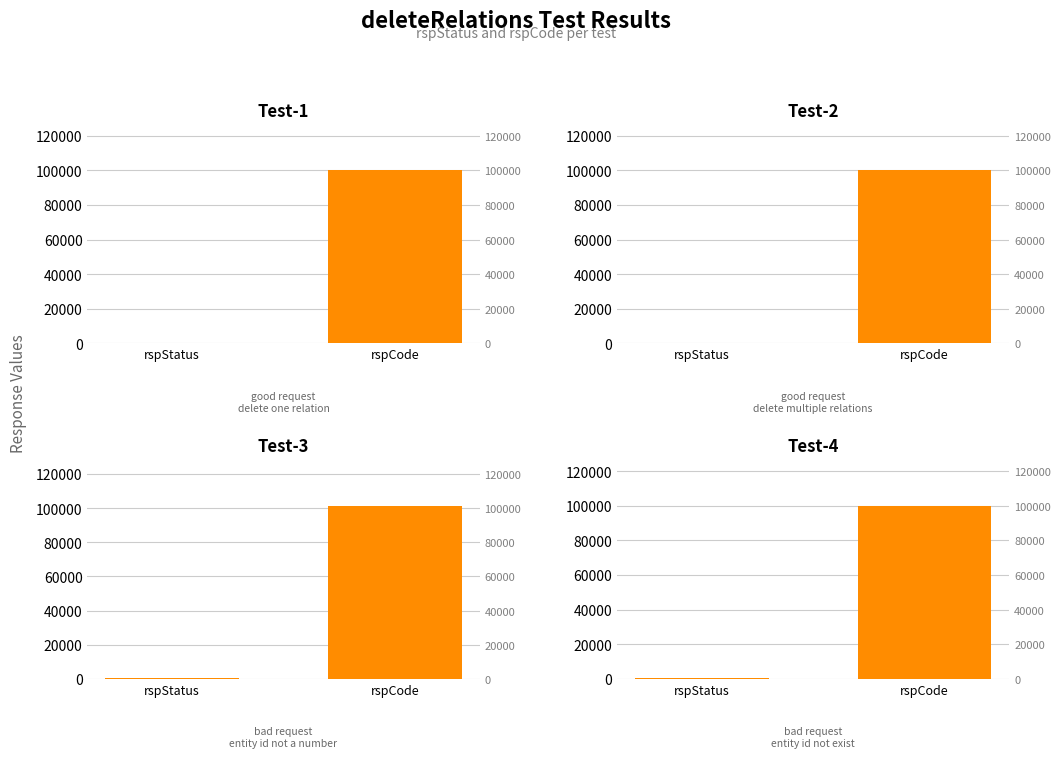

True or false: Test-4 has a value of 147606 at rspCode.

False